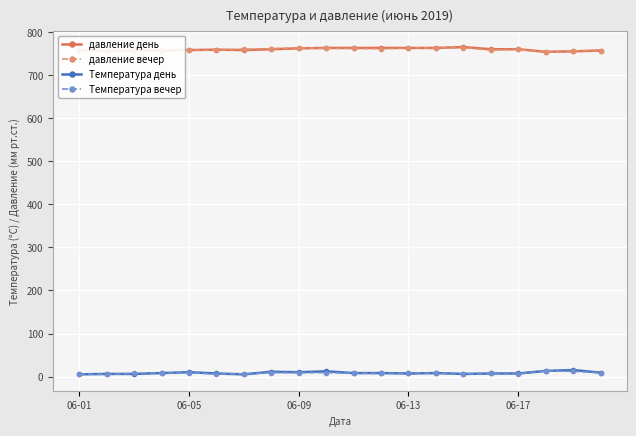

True or false: давление день and Температура вечер cross at least once.

False